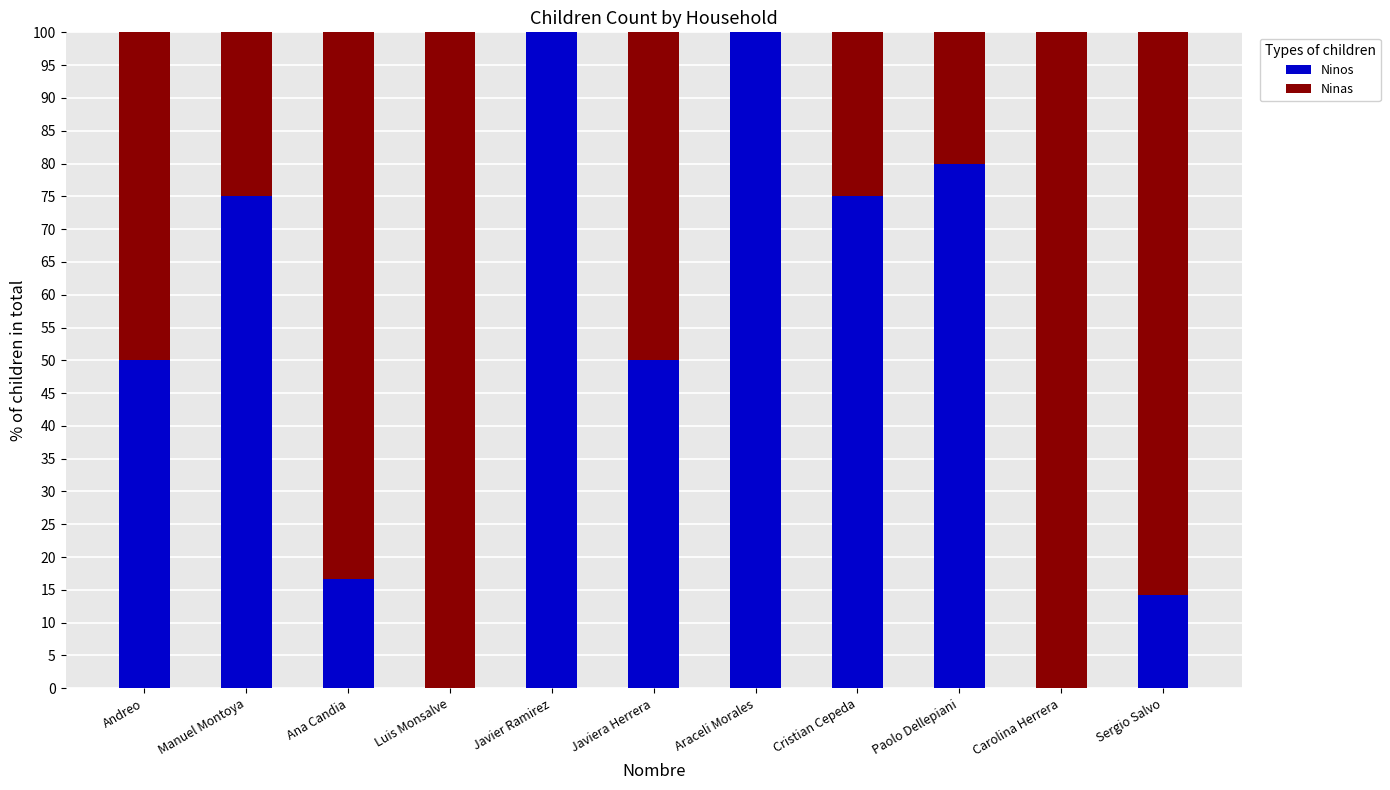

What is the total value across all series at Andreo?

100.0